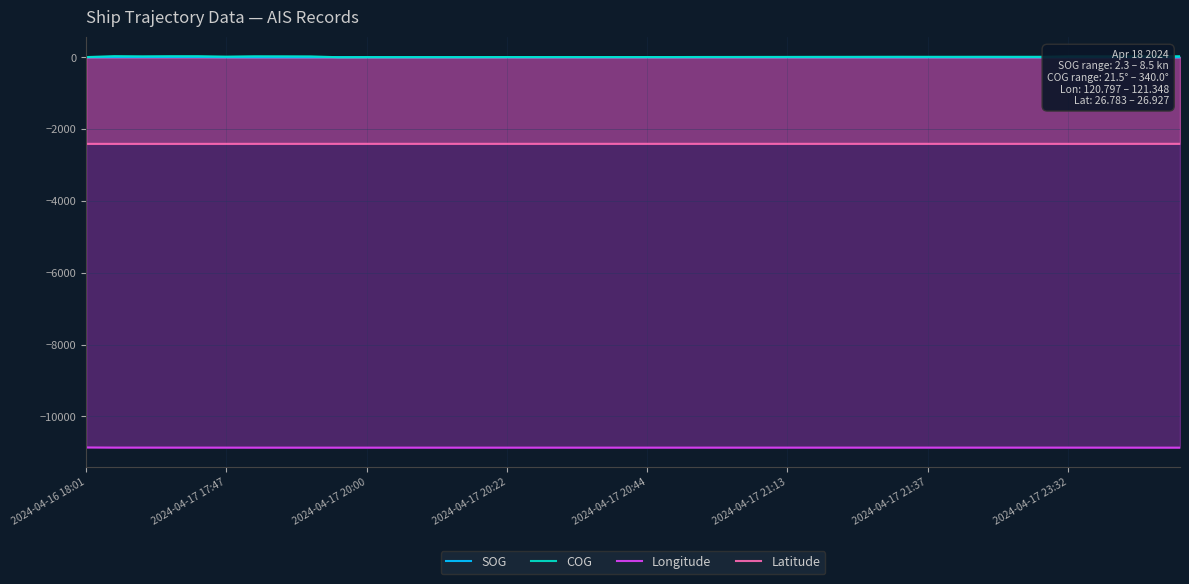

What is the smallest value displayed?

-10872.0